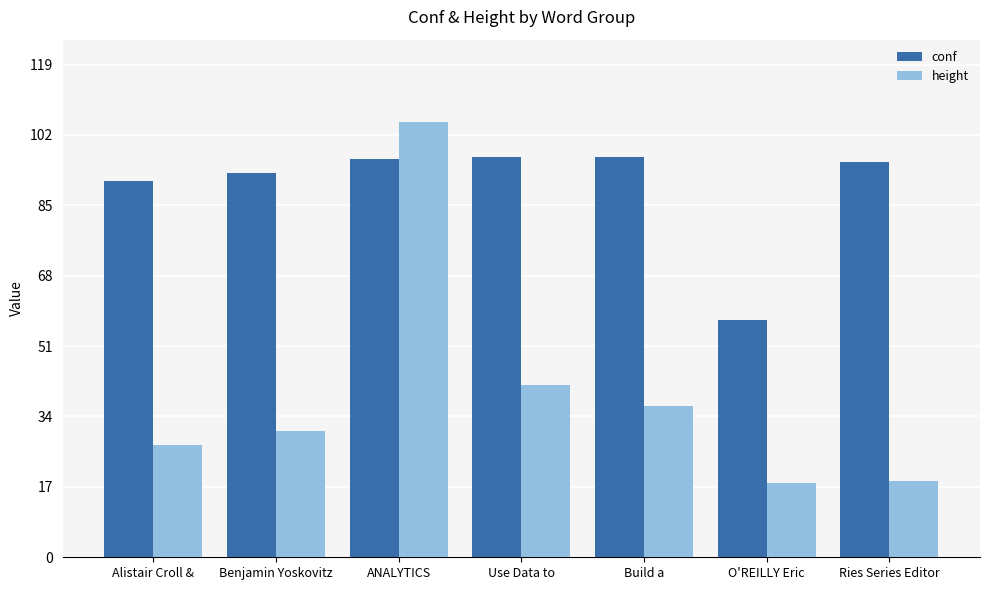

What position from the right is Benjamin Yoskovitz?

6